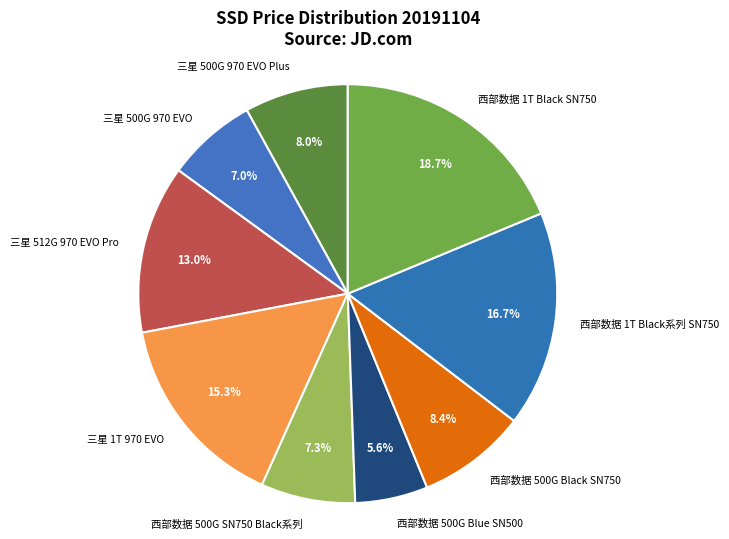

To the nearest percent, what is the combined percentage of 三星 512G 970 EVO Pro and 西部数据 500G Blue SN500?

19%